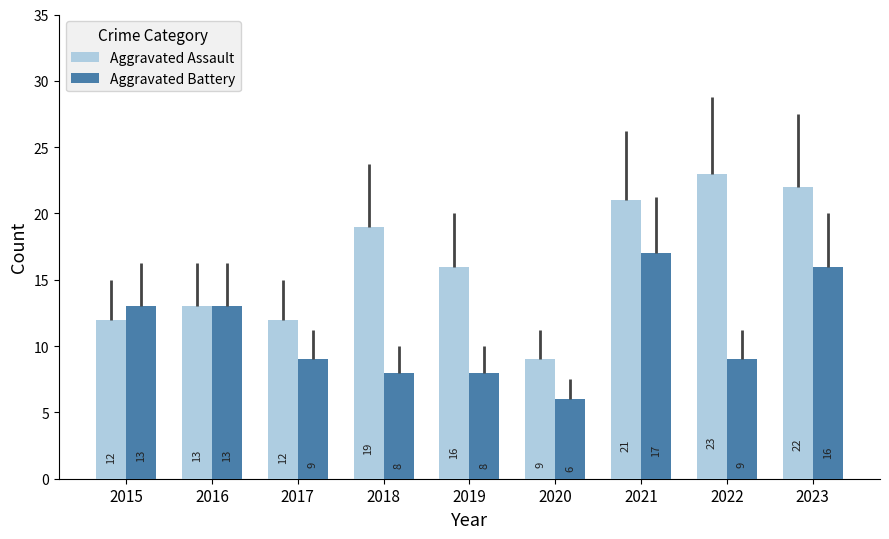

Rank the series at 2017 from lowest to highest value.

Aggravated Battery, Aggravated Assault